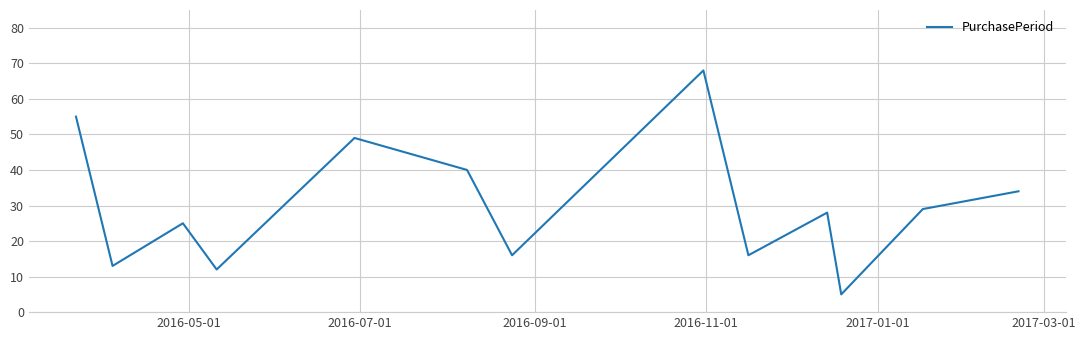

What is the difference between the maximum and minimum values?

63